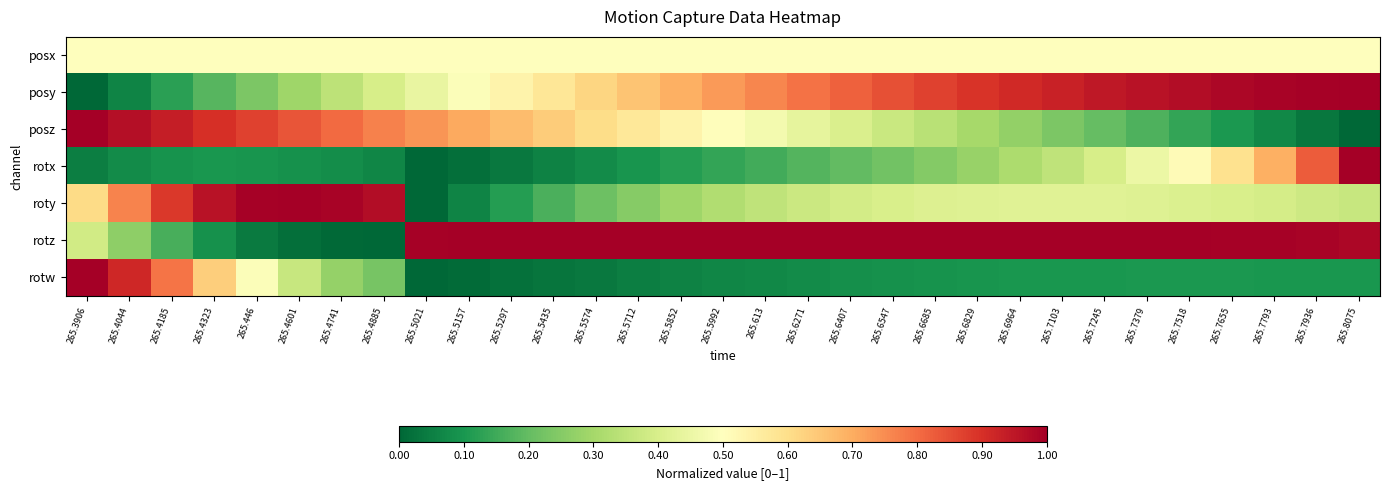

Reading right to left, transcribe all the data shown in this chart.

posx: 265.8075=0.5	265.7936=0.5	265.7793=0.5	265.7655=0.5	265.7518=0.5	265.7379=0.5	265.7245=0.5	265.7103=0.5	265.6964=0.5	265.6829=0.5	265.6685=0.5	265.6547=0.5	265.6407=0.5	265.6271=0.5	265.613=0.5	265.5992=0.5	265.5852=0.5	265.5712=0.5	265.5574=0.5	265.5435=0.5	265.5297=0.5	265.5157=0.5	265.5021=0.5	265.4885=0.5	265.4741=0.5	265.4601=0.5	265.446=0.5	265.4323=0.5	265.4185=0.5	265.4044=0.5	265.3906=0.5
posy: 265.8075=1.0	265.7936=1.0	265.7793=1.0	265.7655=1.0	265.7518=1.0	265.7379=1.0	265.7245=0.9	265.7103=0.9	265.6964=0.9	265.6829=0.9	265.6685=0.9	265.6547=0.8	265.6407=0.8	265.6271=0.8	265.613=0.8	265.5992=0.7	265.5852=0.7	265.5712=0.7	265.5574=0.6	265.5435=0.6	265.5297=0.5	265.5157=0.5	265.5021=0.4	265.4885=0.4	265.4741=0.3	265.4601=0.3	265.446=0.2	265.4323=0.2	265.4185=0.1	265.4044=0.1	265.3906=0.0
posz: 265.8075=0.0	265.7936=0.0	265.7793=0.1	265.7655=0.1	265.7518=0.1	265.7379=0.2	265.7245=0.2	265.7103=0.2	265.6964=0.3	265.6829=0.3	265.6685=0.3	265.6547=0.4	265.6407=0.4	265.6271=0.4	265.613=0.5	265.5992=0.5	265.5852=0.5	265.5712=0.6	265.5574=0.6	265.5435=0.6	265.5297=0.7	265.5157=0.7	265.5021=0.7	265.4885=0.8	265.4741=0.8	265.4601=0.8	265.446=0.9	265.4323=0.9	265.4185=0.9	265.4044=1.0	265.3906=1.0
rotx: 265.8075=1.0	265.7936=0.8	265.7793=0.7	265.7655=0.6	265.7518=0.5	265.7379=0.5	265.7245=0.4	265.7103=0.4	265.6964=0.3	265.6829=0.3	265.6685=0.2	265.6547=0.2	265.6407=0.2	265.6271=0.2	265.613=0.2	265.5992=0.1	265.5852=0.1	265.5712=0.1	265.5574=0.1	265.5435=0.1	265.5297=0.0	265.5157=0.0	265.5021=0.0	265.4885=0.1	265.4741=0.1	265.4601=0.1	265.446=0.1	265.4323=0.1	265.4185=0.1	265.4044=0.1	265.3906=0.1
roty: 265.8075=0.4	265.7936=0.4	265.7793=0.4	265.7655=0.4	265.7518=0.4	265.7379=0.4	265.7245=0.4	265.7103=0.4	265.6964=0.4	265.6829=0.4	265.6685=0.4	265.6547=0.4	265.6407=0.4	265.6271=0.4	265.613=0.3	265.5992=0.3	265.5852=0.3	265.5712=0.3	265.5574=0.2	265.5435=0.2	265.5297=0.1	265.5157=0.1	265.5021=0.0	265.4885=1.0	265.4741=1.0	265.4601=1.0	265.446=1.0	265.4323=1.0	265.4185=0.9	265.4044=0.8	265.3906=0.6
rotz: 265.8075=1.0	265.7936=1.0	265.7793=1.0	265.7655=1.0	265.7518=1.0	265.7379=1.0	265.7245=1.0	265.7103=1.0	265.6964=1.0	265.6829=1.0	265.6685=1.0	265.6547=1.0	265.6407=1.0	265.6271=1.0	265.613=1.0	265.5992=1.0	265.5852=1.0	265.5712=1.0	265.5574=1.0	265.5435=1.0	265.5297=1.0	265.5157=1.0	265.5021=1.0	265.4885=0.0	265.4741=0.0	265.4601=0.0	265.446=0.0	265.4323=0.1	265.4185=0.2	265.4044=0.3	265.3906=0.4
rotw: 265.8075=0.1	265.7936=0.1	265.7793=0.1	265.7655=0.1	265.7518=0.1	265.7379=0.1	265.7245=0.1	265.7103=0.1	265.6964=0.1	265.6829=0.1	265.6685=0.1	265.6547=0.1	265.6407=0.1	265.6271=0.1	265.613=0.1	265.5992=0.1	265.5852=0.1	265.5712=0.0	265.5574=0.0	265.5435=0.0	265.5297=0.0	265.5157=0.0	265.5021=0.0	265.4885=0.2	265.4741=0.3	265.4601=0.4	265.446=0.5	265.4323=0.6	265.4185=0.8	265.4044=0.9	265.3906=1.0